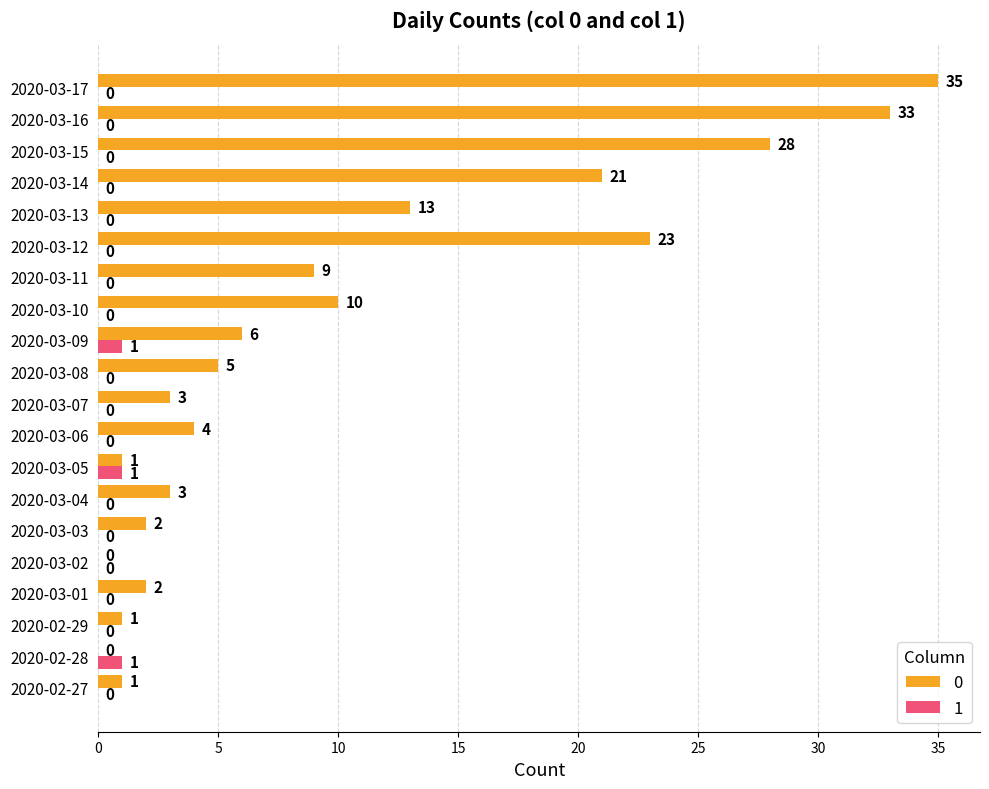

What is the sum of the 0 values at 2020-03-12 and 2020-02-29?

24